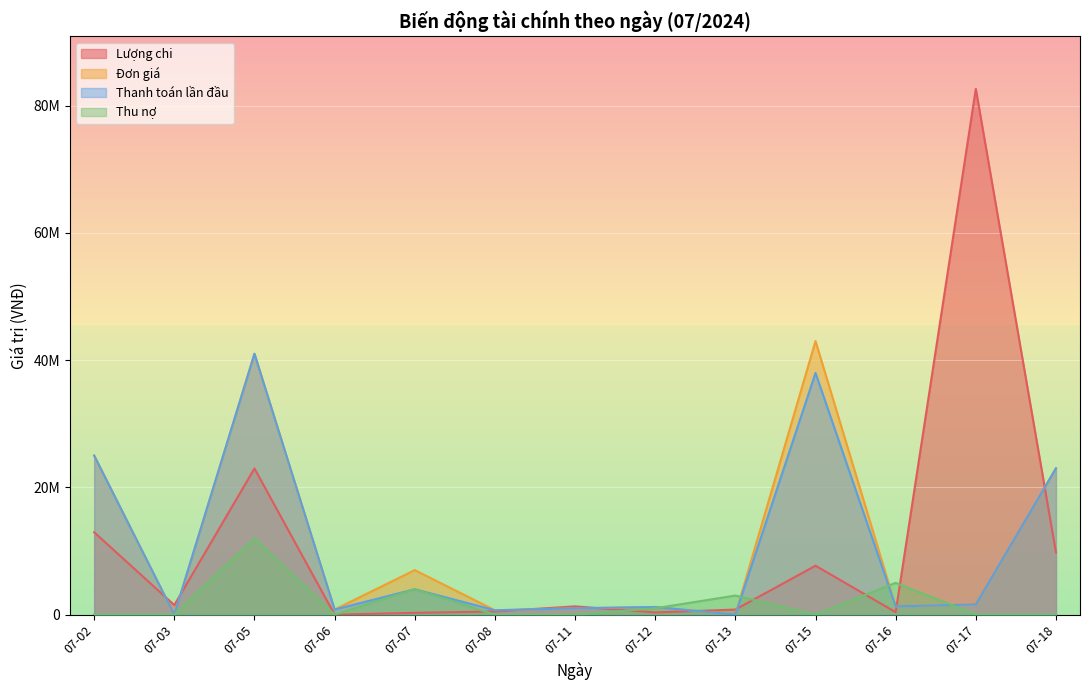

What is the average value of the Thanh toán lần đầu series?

10583692